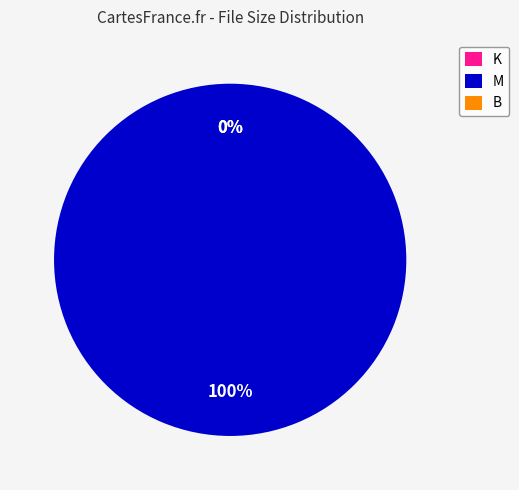

To the nearest percent, what is the average slice percentage?

33%